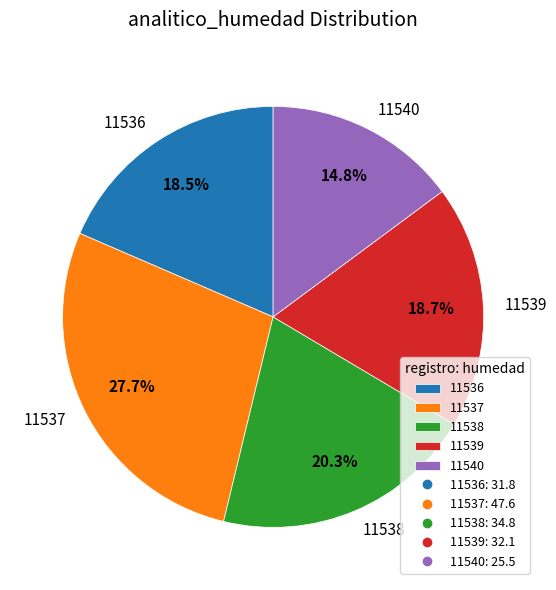

The 11540 slice represents 15% of the pie. True or false?

True